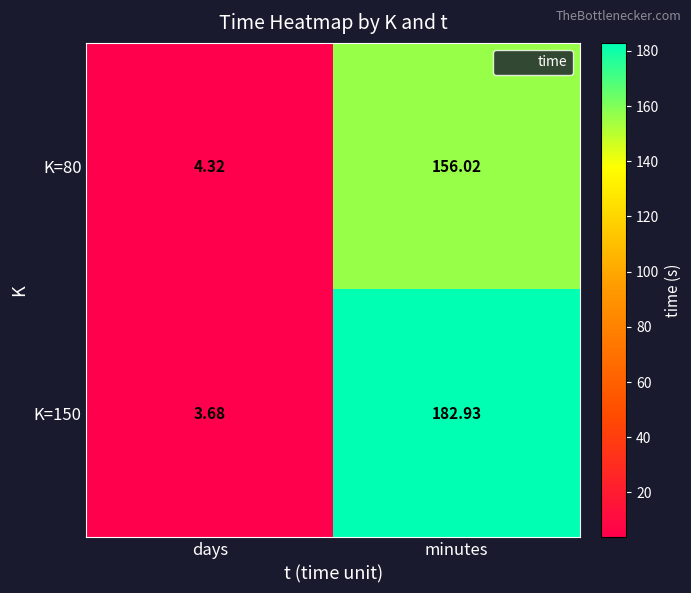

Which series has the widest spread of values?

K=150